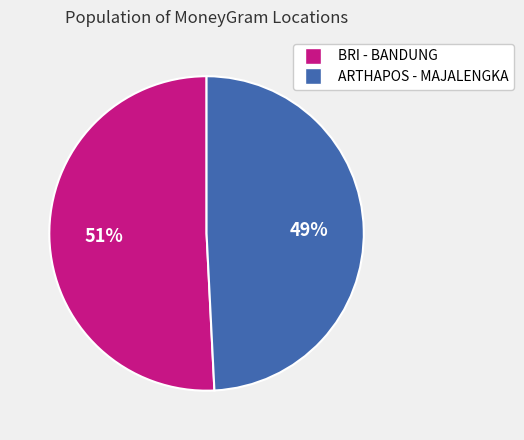

Which slice represents more than half of the pie?

BRI - BANDUNG